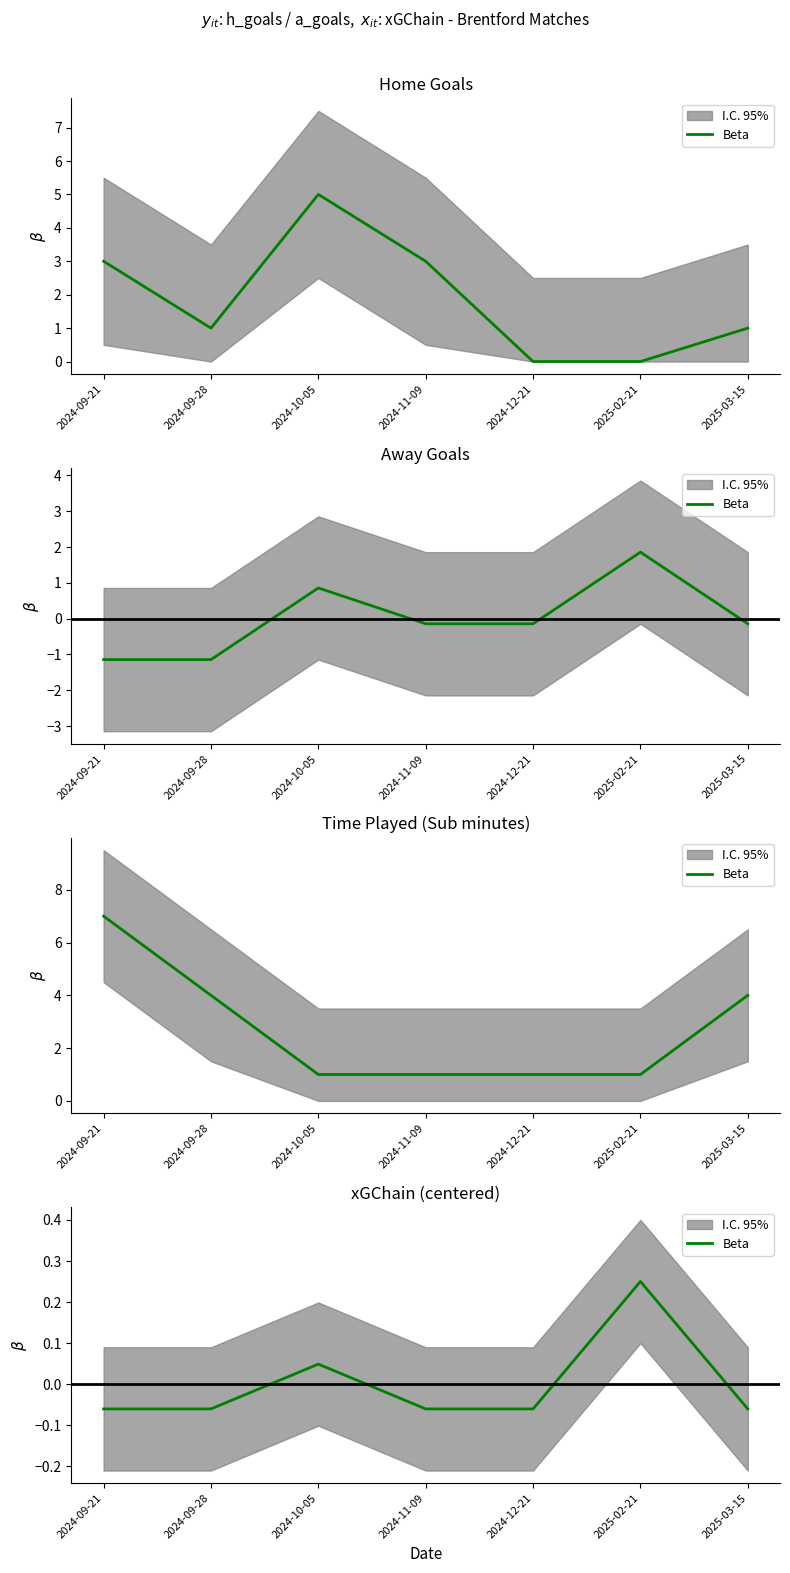

Rank the categories by value from lowest to highest.

2024-09-21, 2024-09-28, 2024-11-09, 2024-12-21, 2025-03-15, 2024-10-05, 2025-02-21